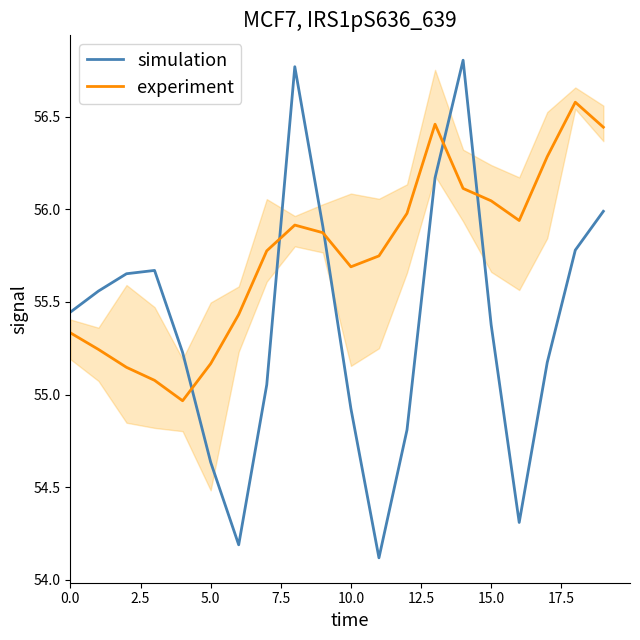

True or false: simulation and experiment cross at least once.

True